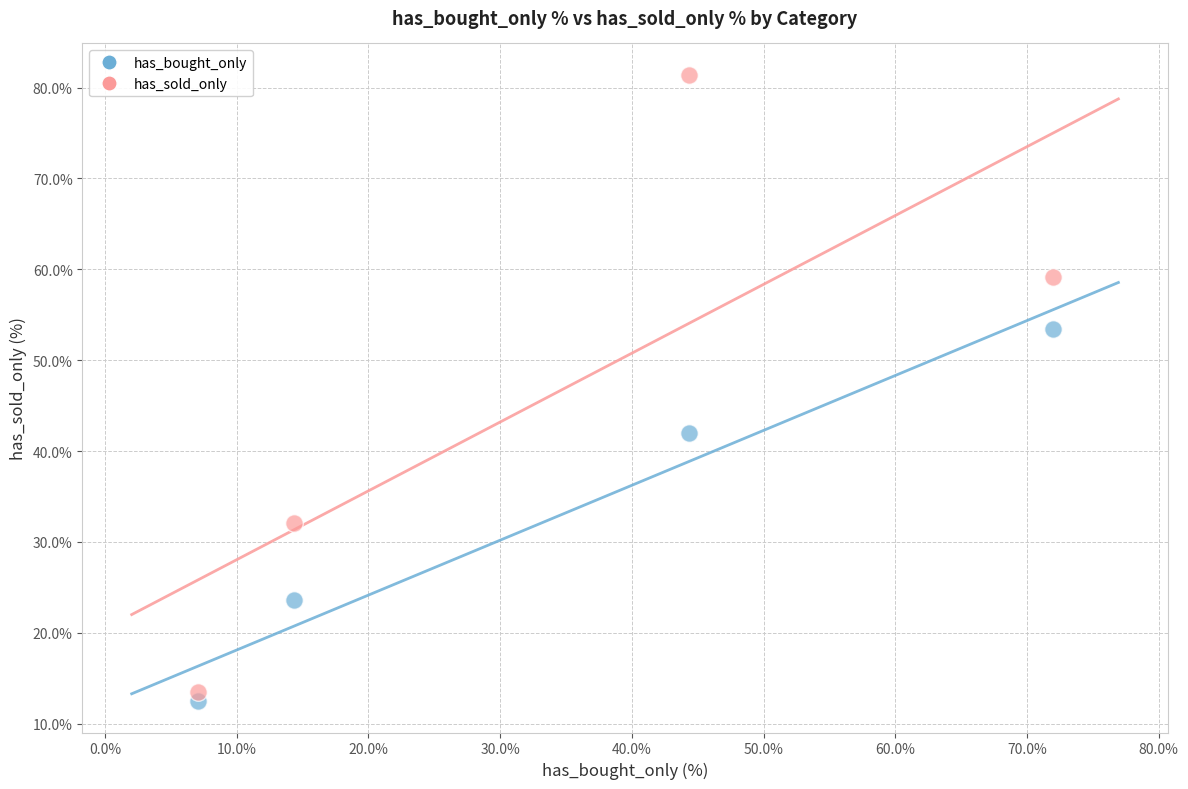

Across all series, what Y value is closest to 46?

41.9